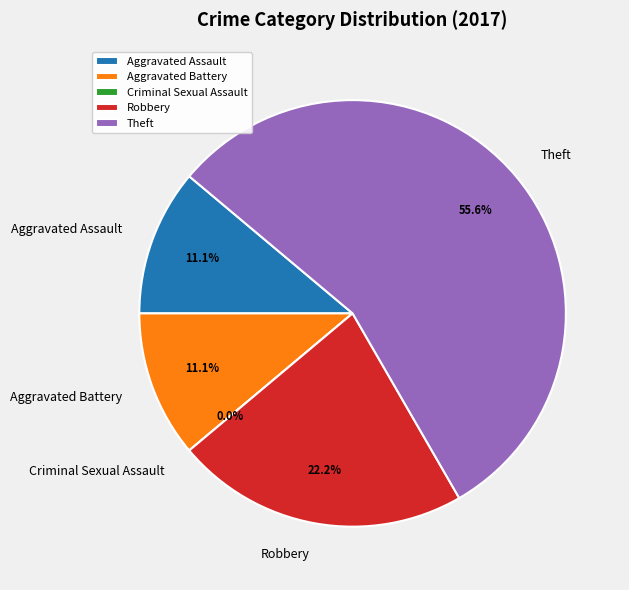

The Robbery slice represents 16% of the pie. True or false?

False